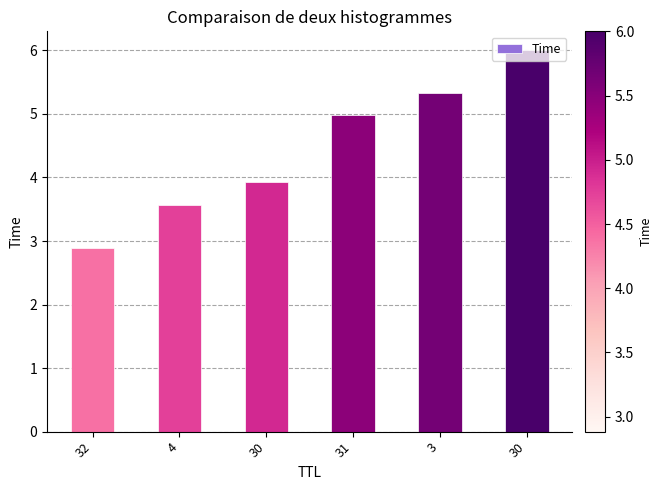

How many bars are there in total?

6